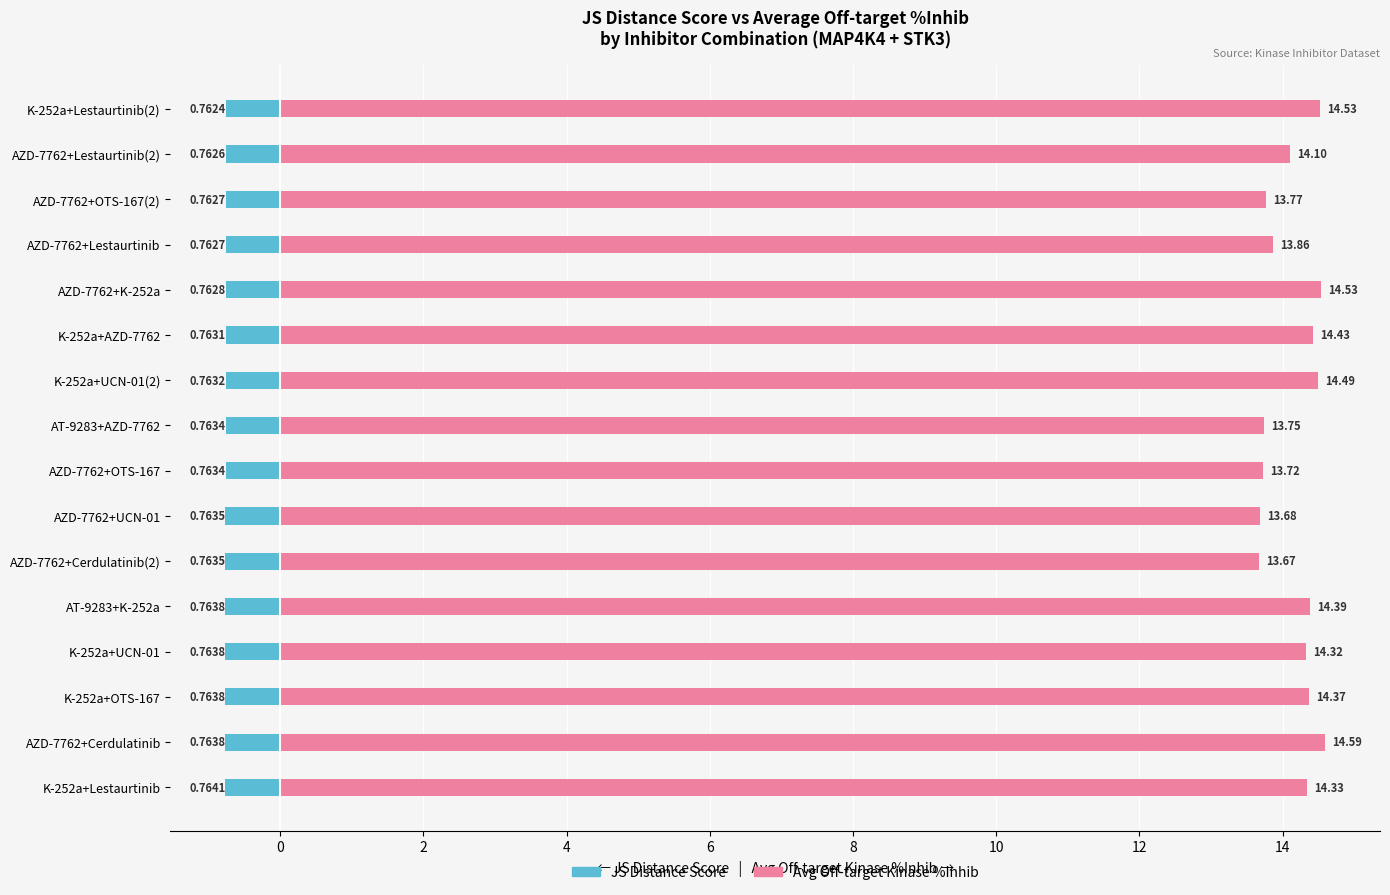

What is the highest value of the JS Distance Score series?

-0.8